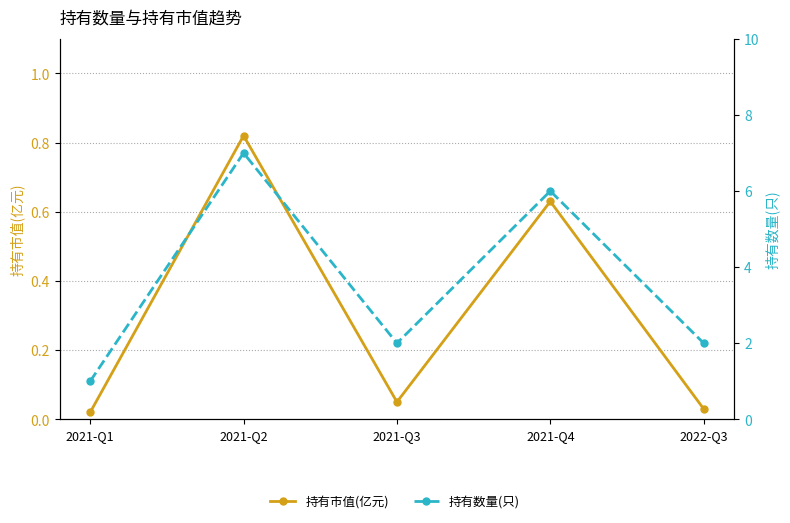

Which series changed the most between 2021-Q1 and 2021-Q2?

持有数量(只)